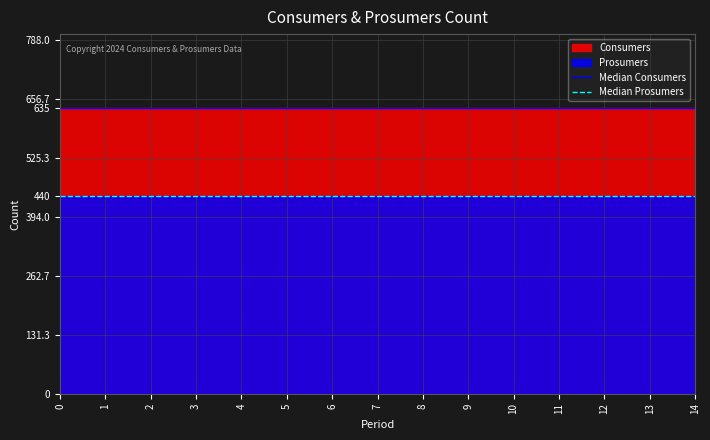

What value does the Median Prosumers series have at 0?

440